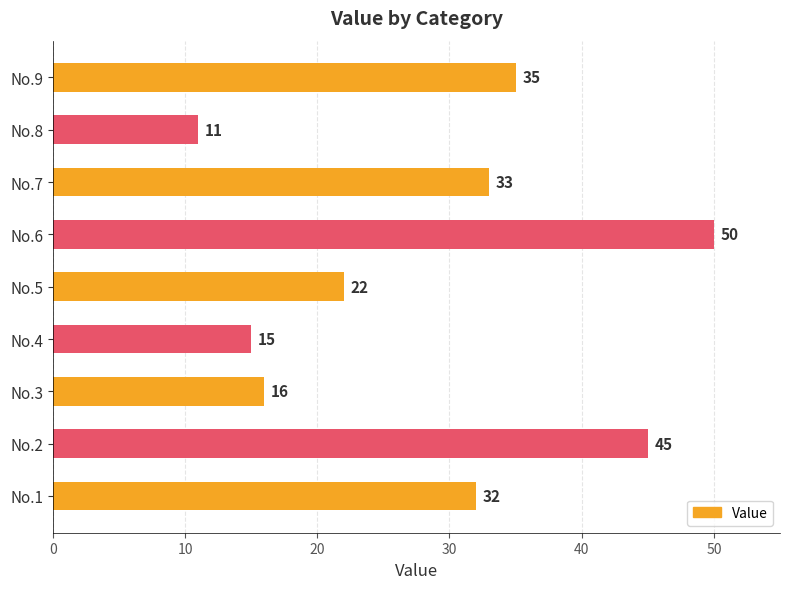

What is the difference between the maximum and minimum values?

39